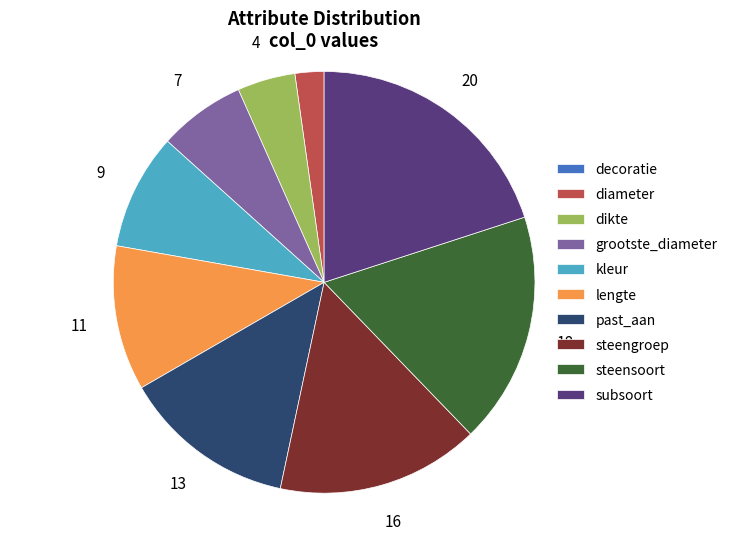

Is the sum of dikte and steensoort greater than half?

No